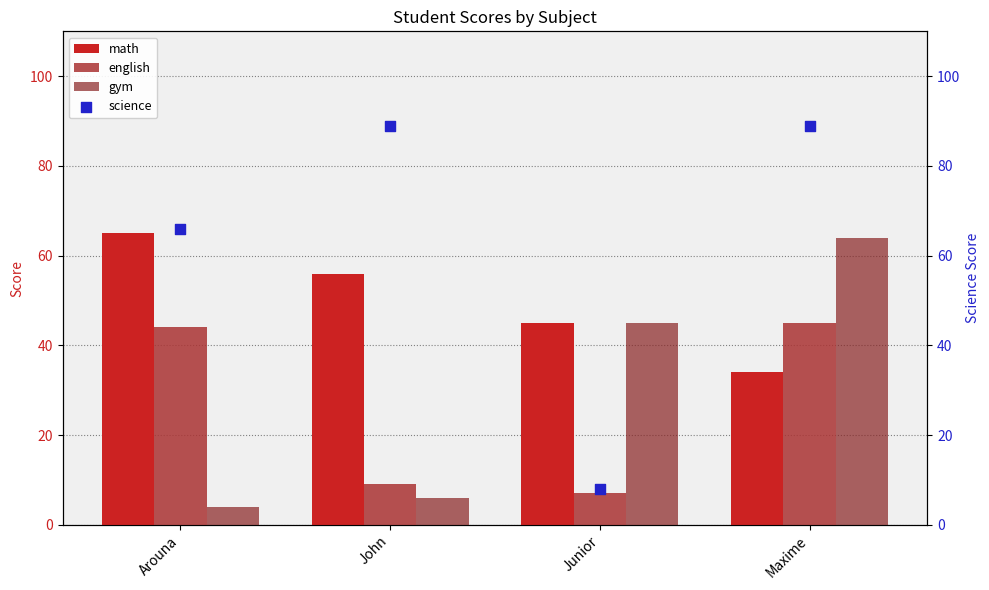

Which series has the largest Y range (max minus min)?

science